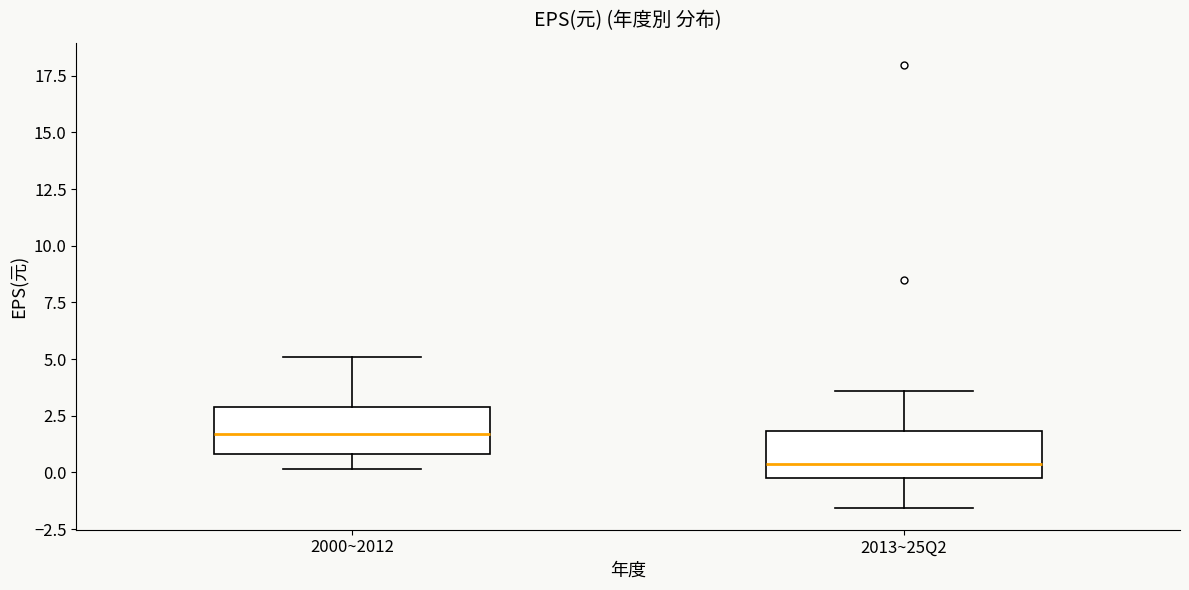

Which box has the lowest median line?

2013~25Q2